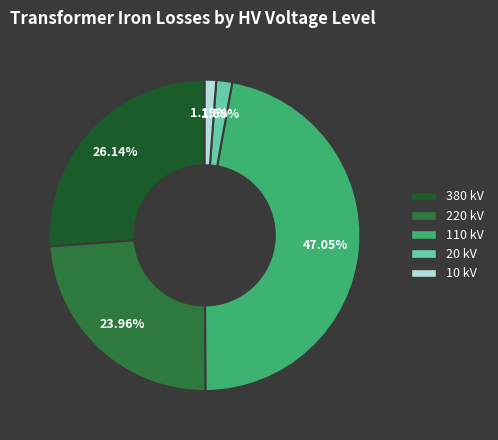

Is 20 kV the majority of the pie?

No